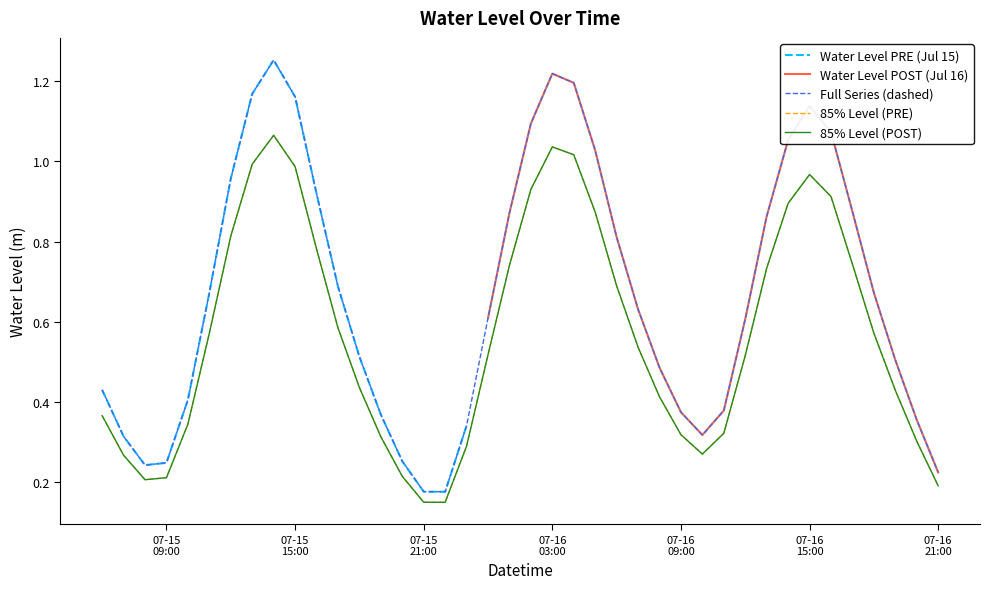

What is the difference between the second highest and second lowest values?

1.0